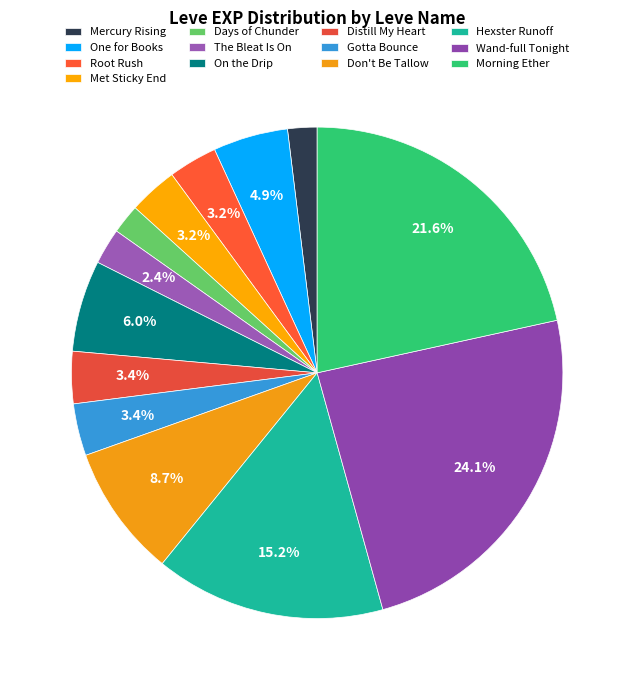

What is the change in value from Mercury Rising to On the Drip?

+1690